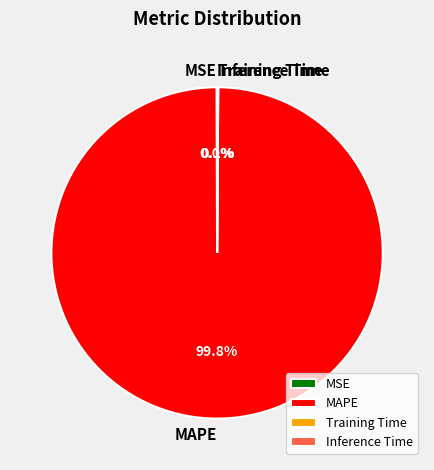

What percentage is NOT represented by MAPE?

0.2%